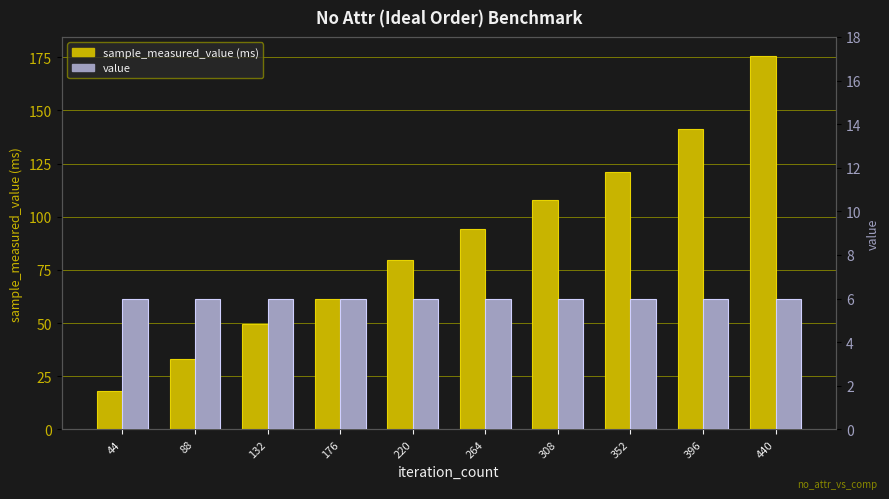

At which category is the sum across all series the highest?

440